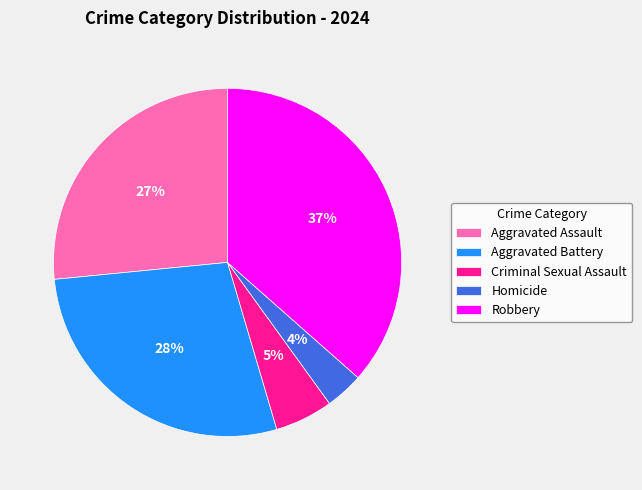

To the nearest percent, what percentage of the pie is Criminal Sexual Assault?

5%